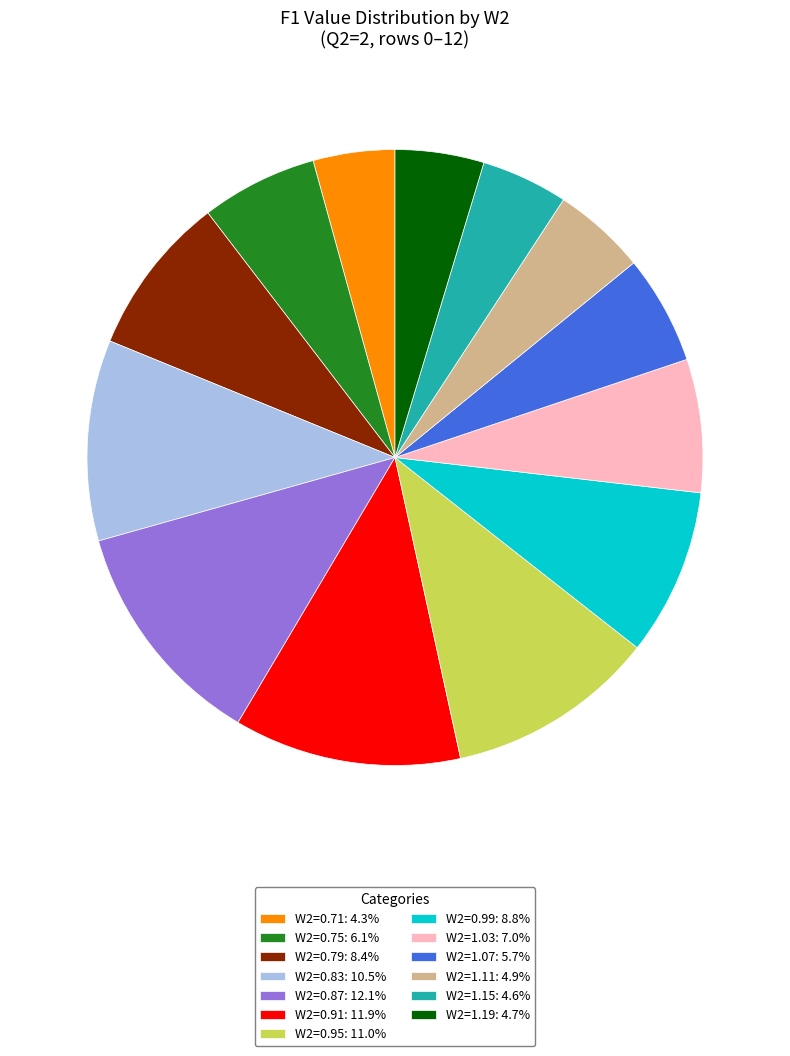

The W2=0.75 slice represents 12% of the pie. True or false?

False